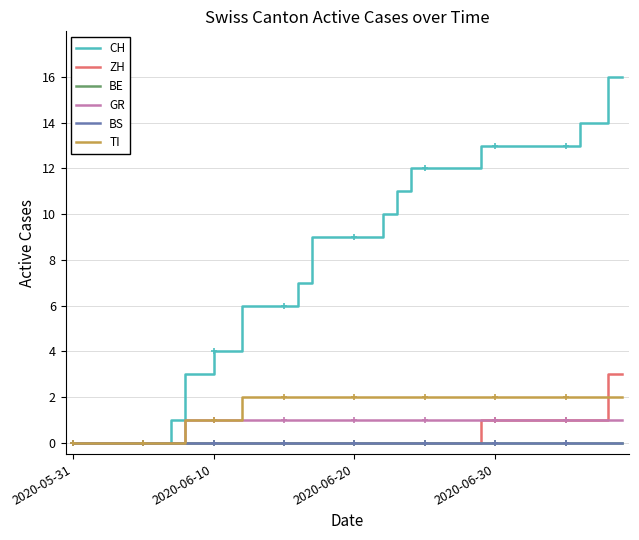

What are all the series names shown in the legend?

CH, ZH, BE, GR, BS, TI